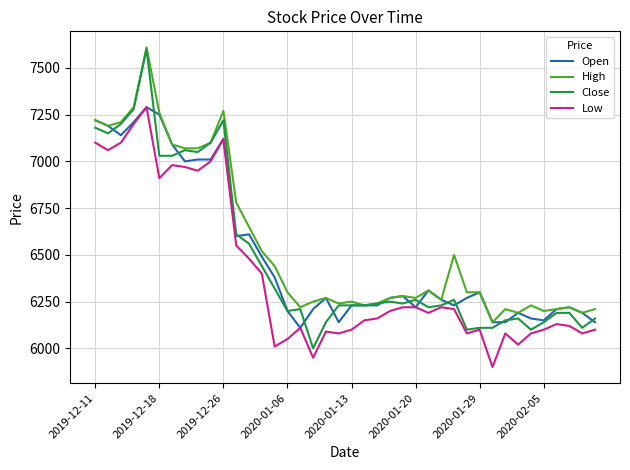

Which series has the widest spread of values?

Close